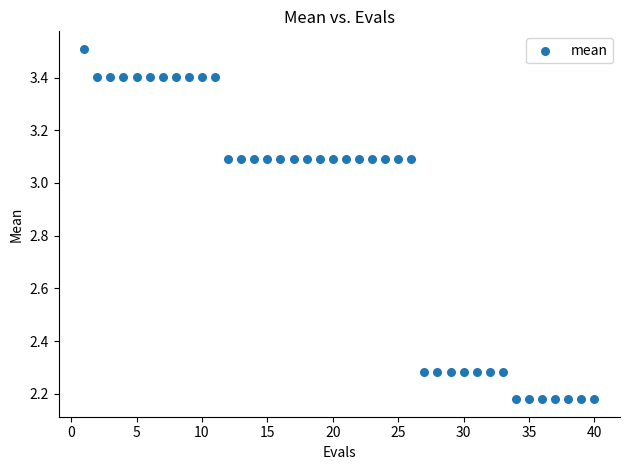

What is the range of X values (max minus min)?

39.0